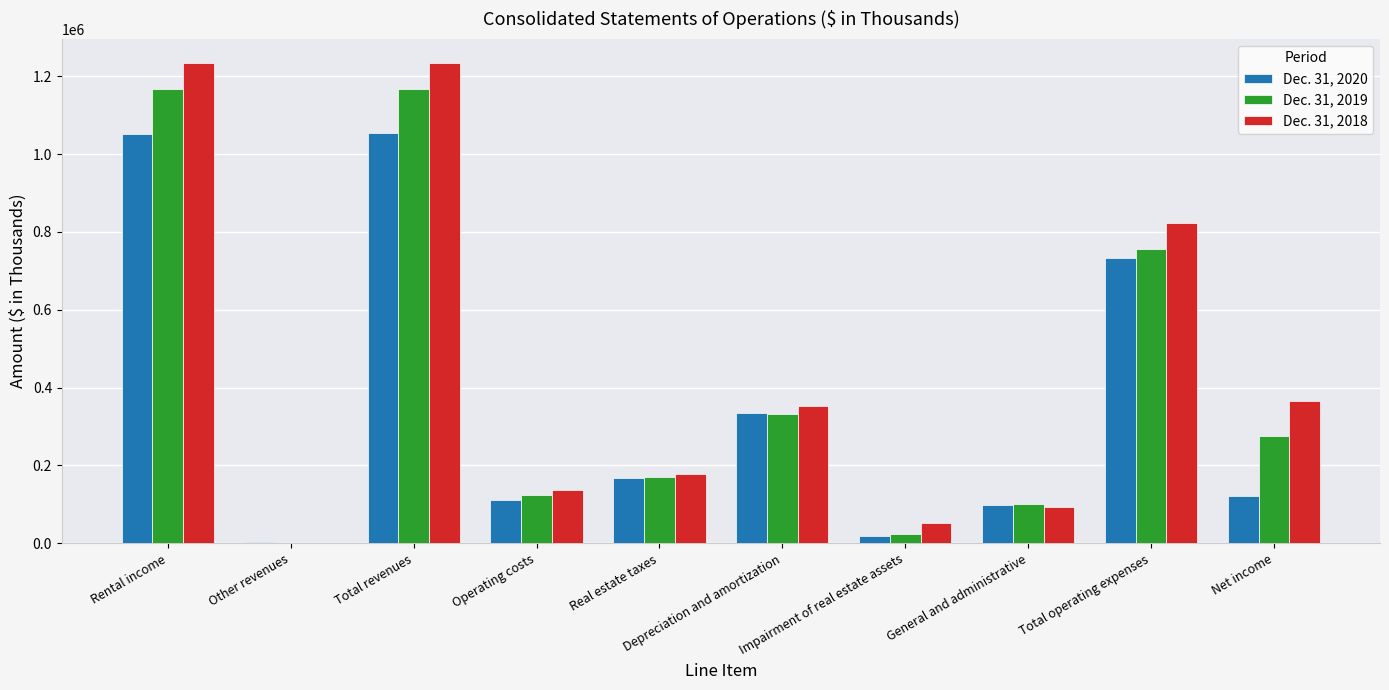

What is the average value of the Dec. 31, 2020 series?

369578